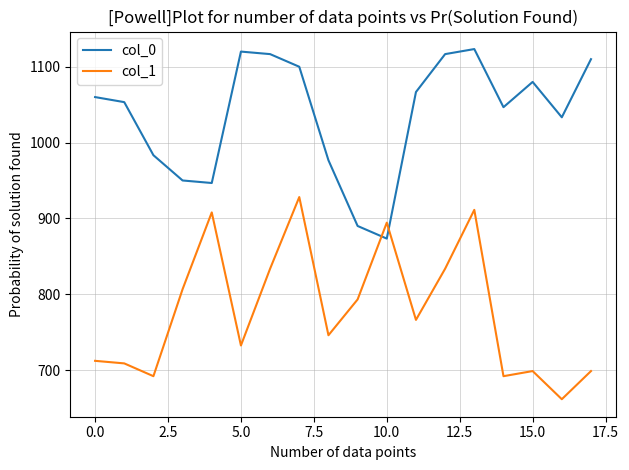

What is the greatest value displayed?

1123.3